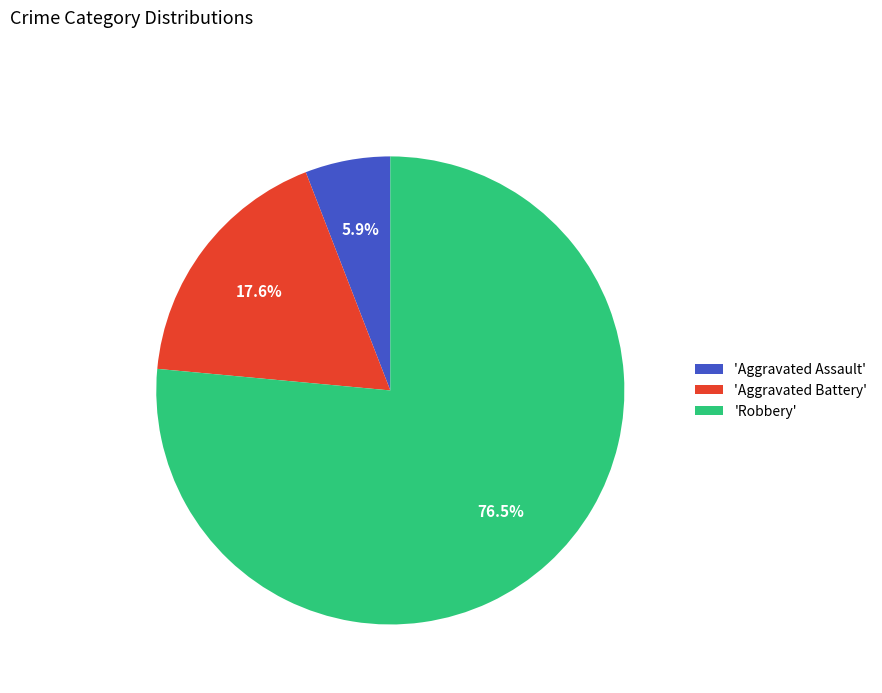

What is the majority slice?

'Robbery'